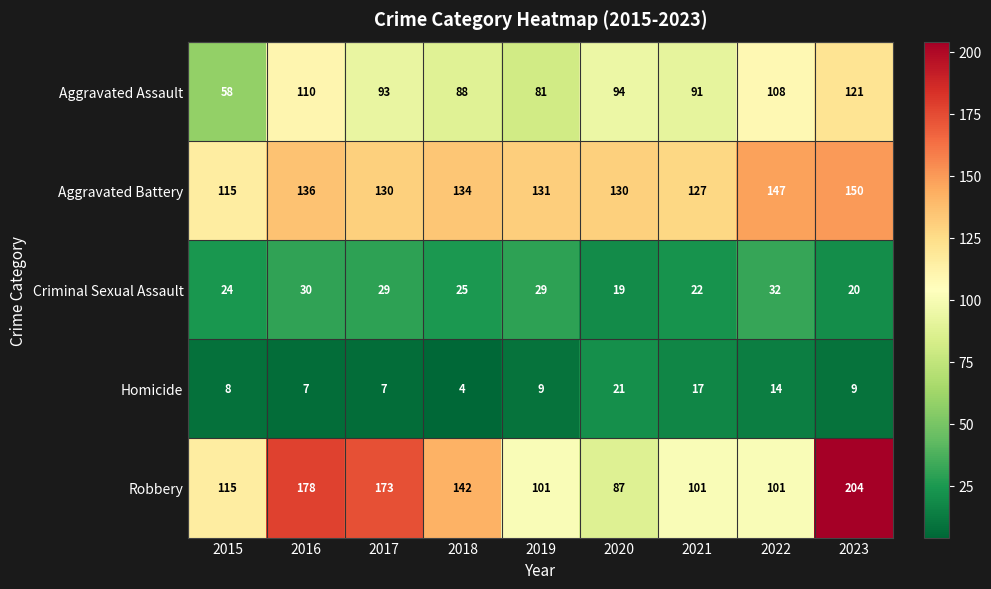

At which category is the sum across all series the highest?

2023